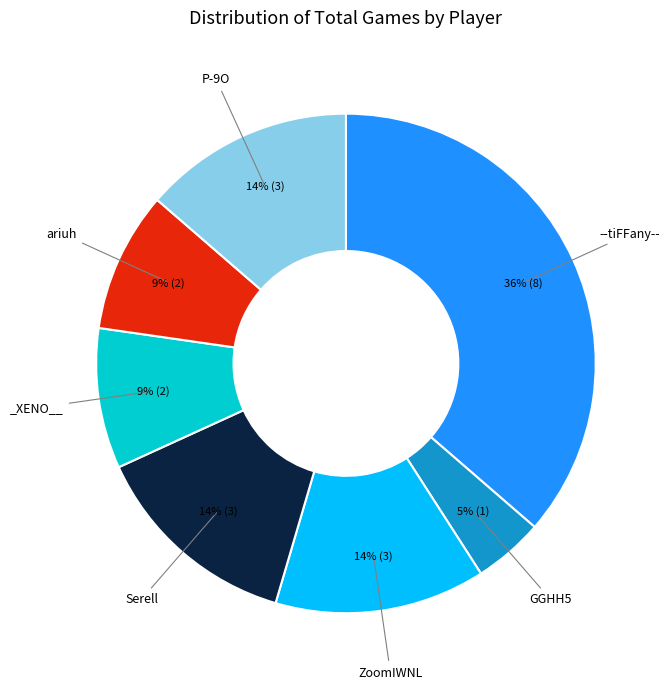

Is there any slice that represents more than half of the pie?

No